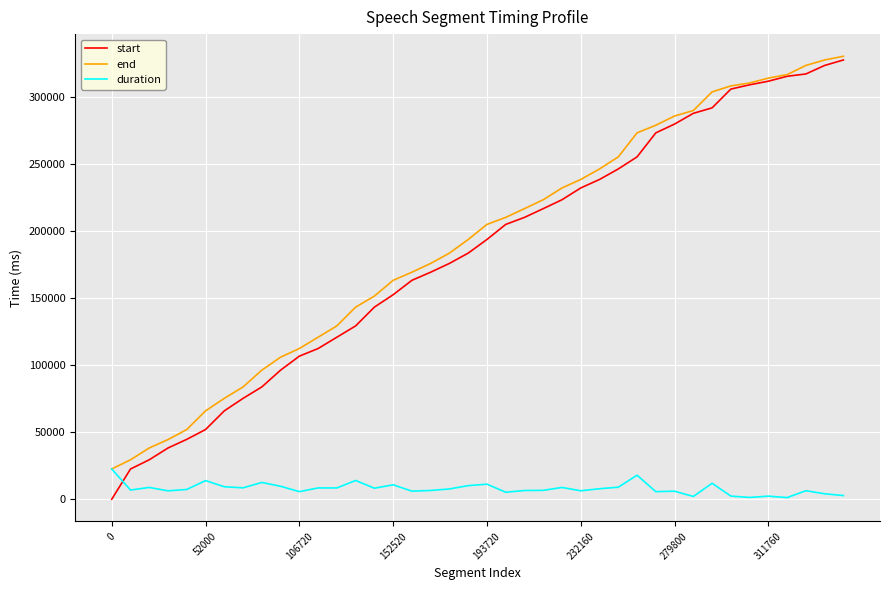

True or false: duration and start cross at least once.

True